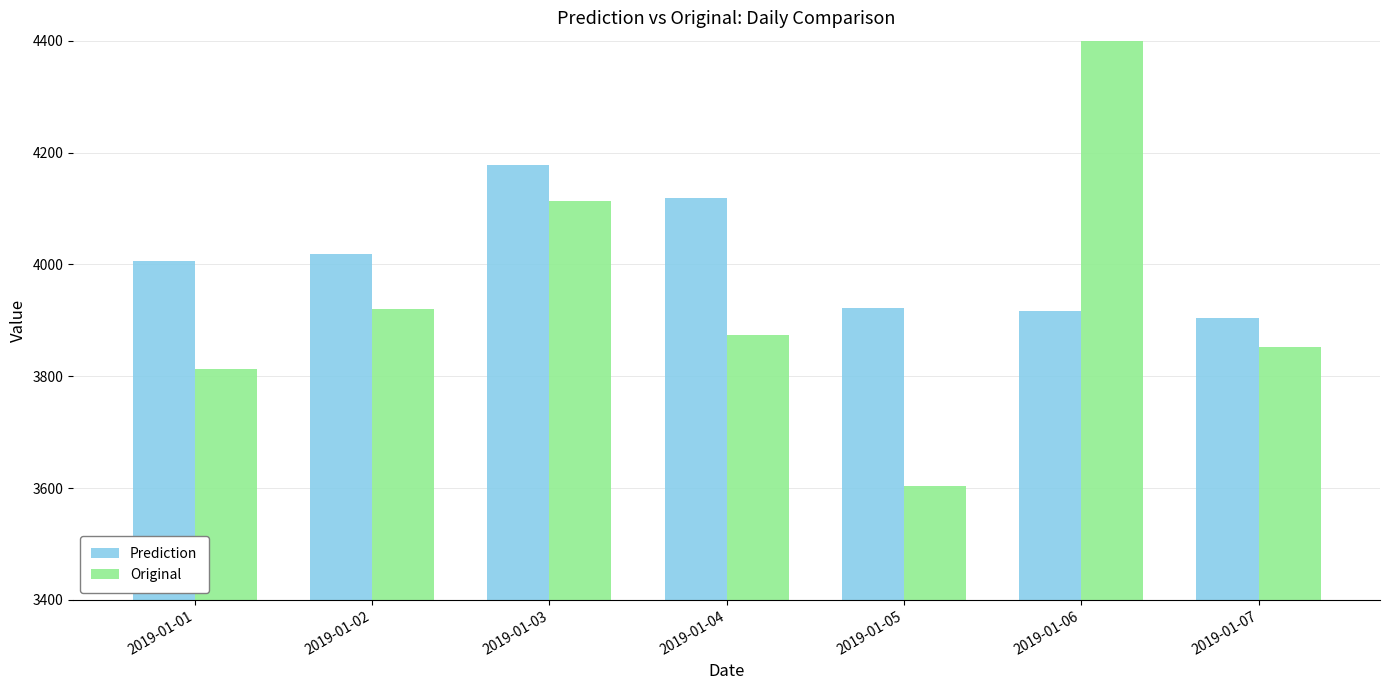

Which series changed the most between 2019-01-03 and 2019-01-04?

Original